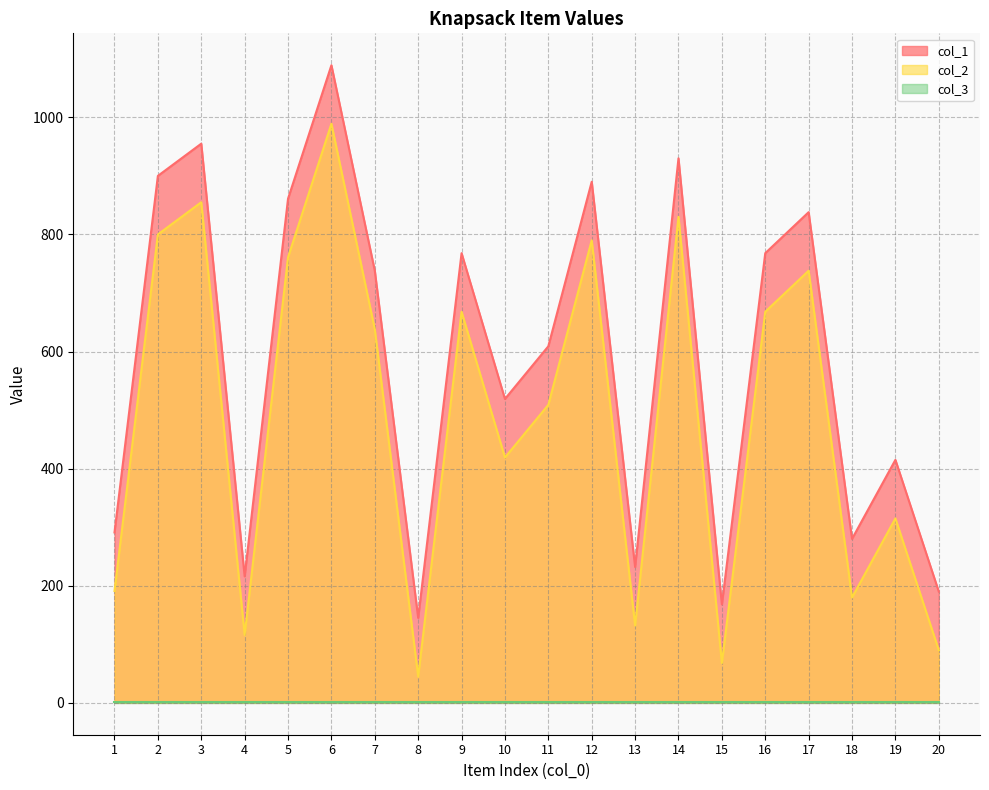

Which series changed the most between 2 and 8?

col_1